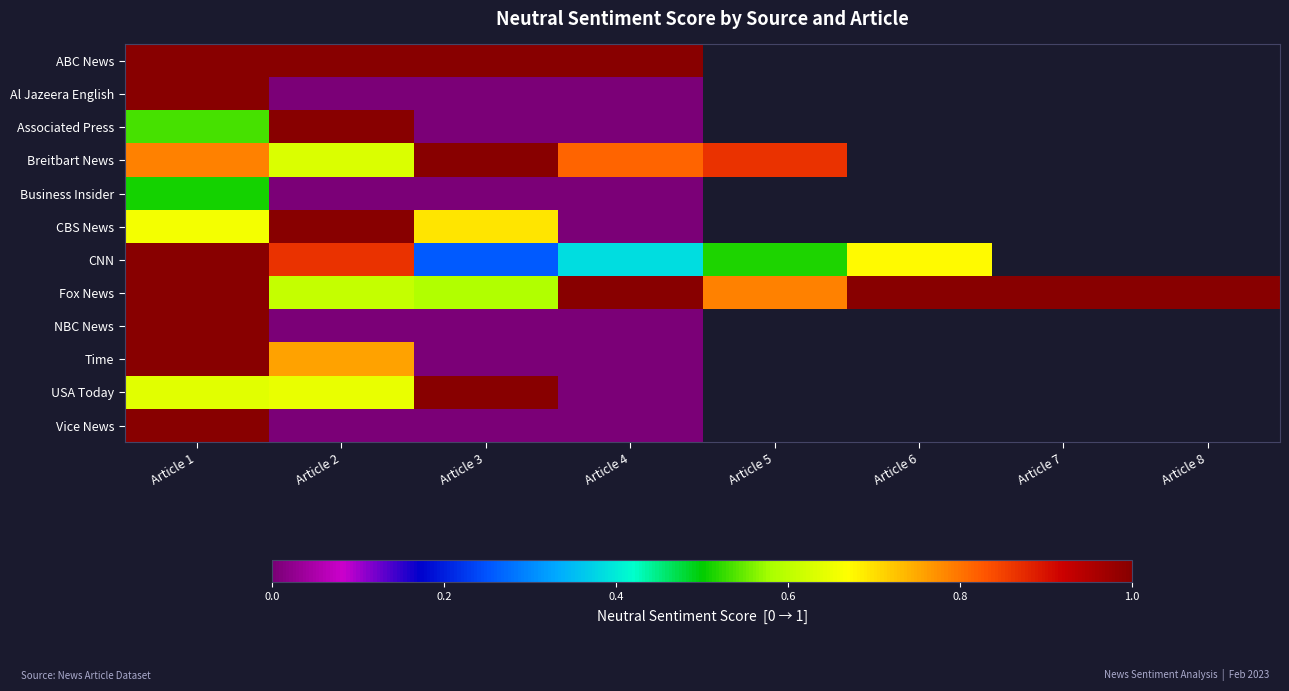

At how many categories does at least one series exceed 0?

8